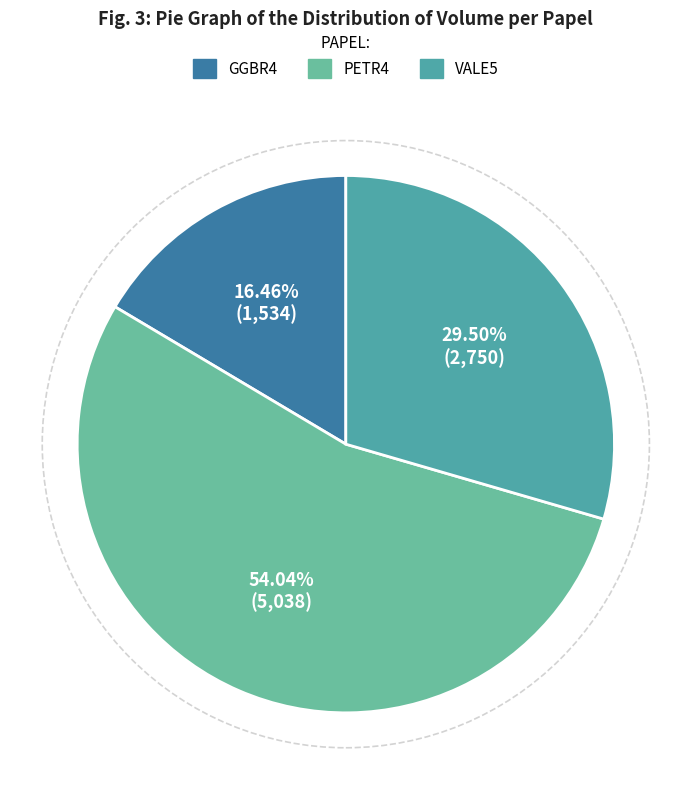

Do GGBR4 and PETR4 together represent more than half of the pie?

Yes